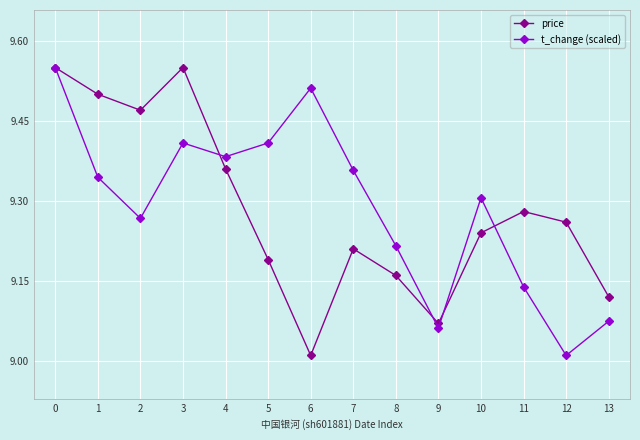

True or false: t_change (scaled) has more than 0 interior local peaks.

True